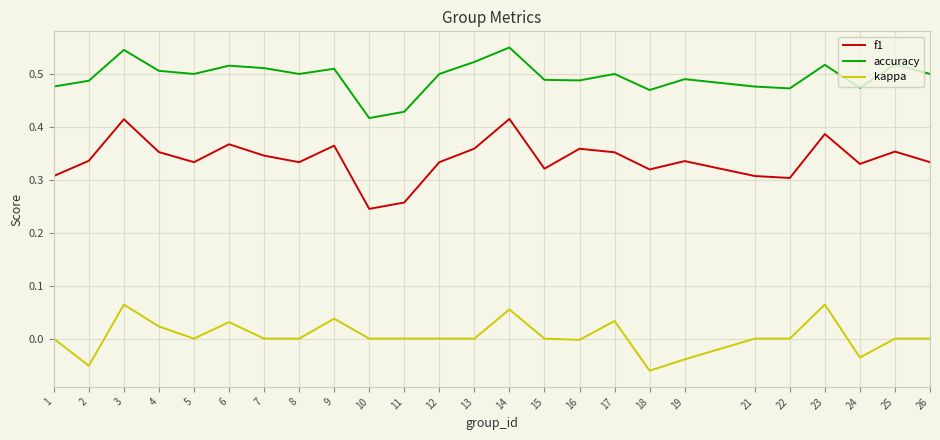

The accuracy series shows 0.5 at 23. True or false?

True